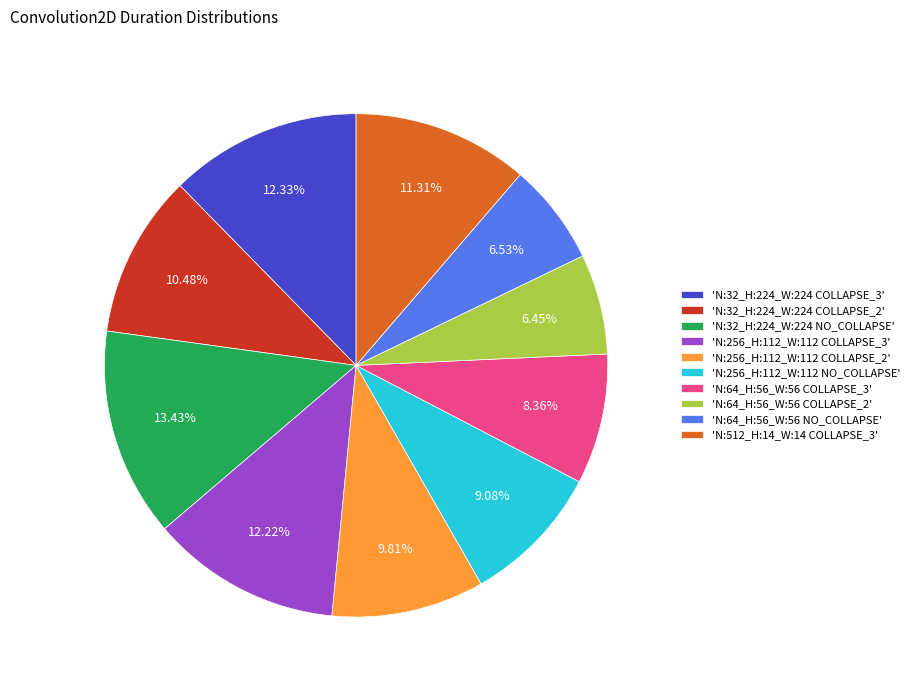

Does any single category account for the majority?

No